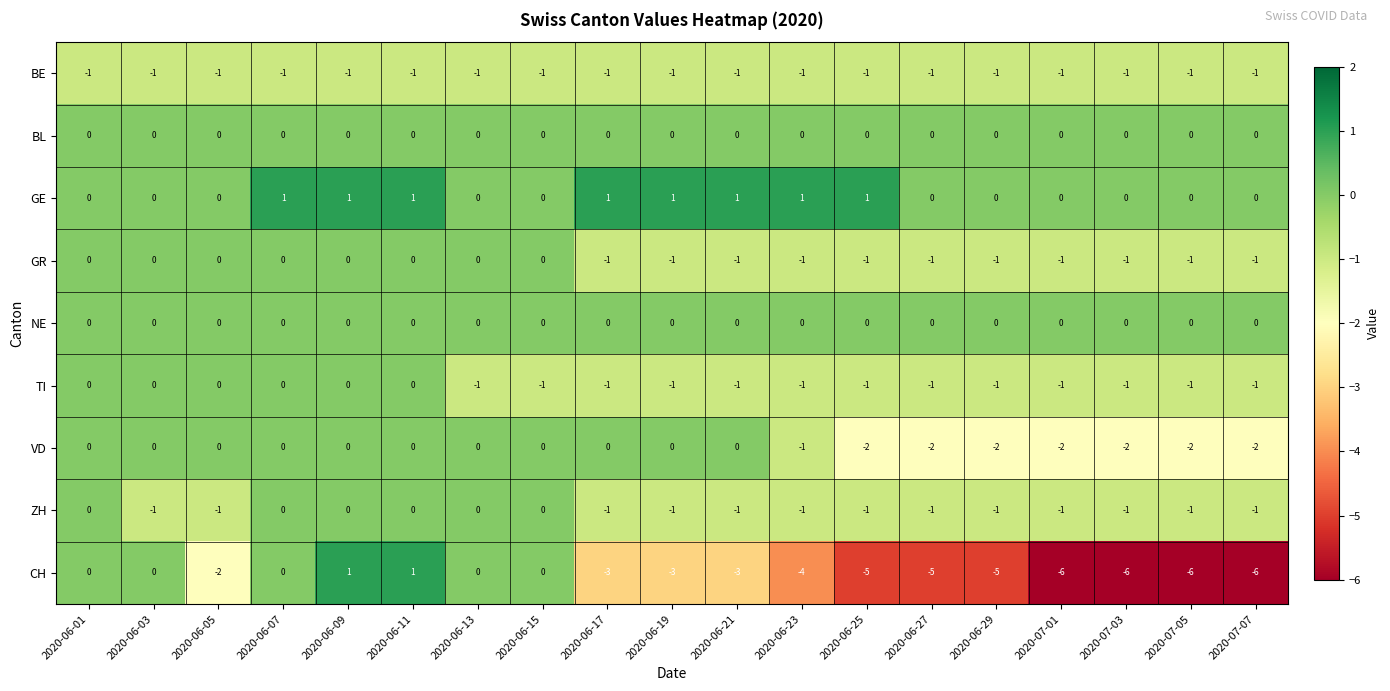

Is the value of ZH at 2020-07-03 greater than the value of GE at 2020-06-27?

No